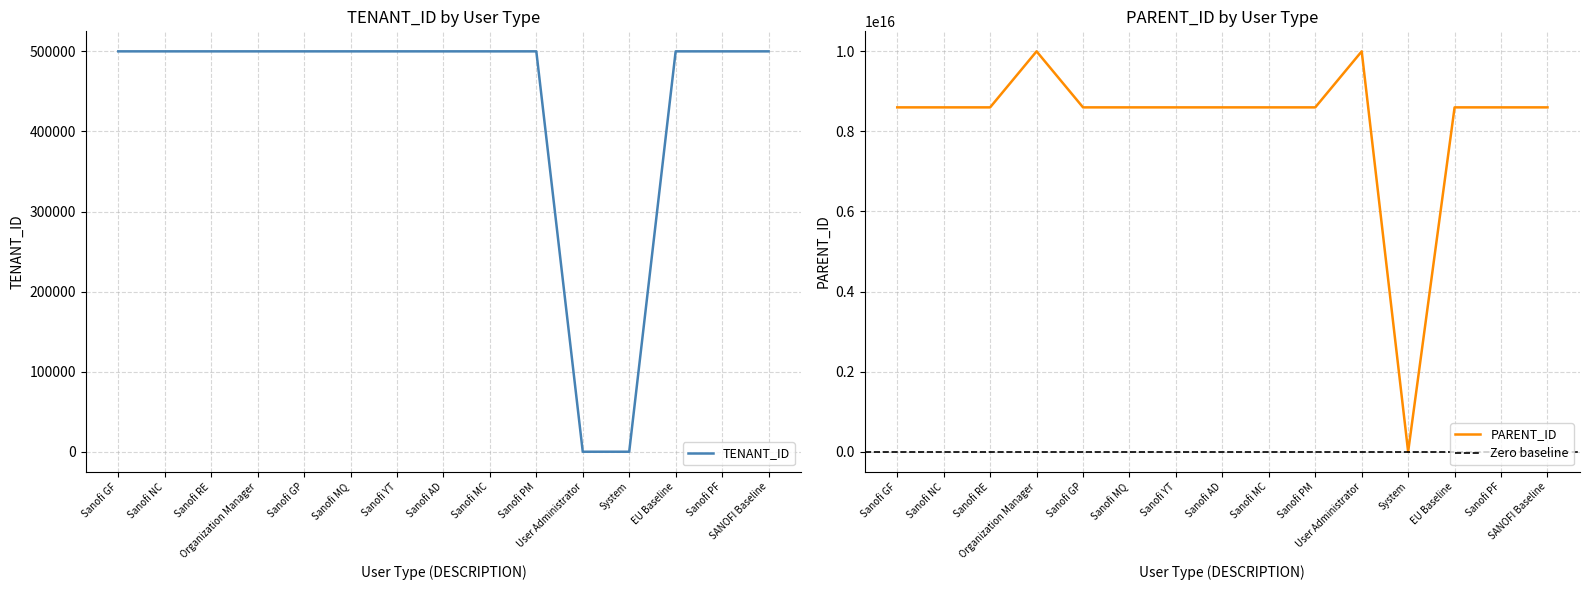

What is the difference between the second highest and second lowest values in the PARENT_ID series?

1399000000002442